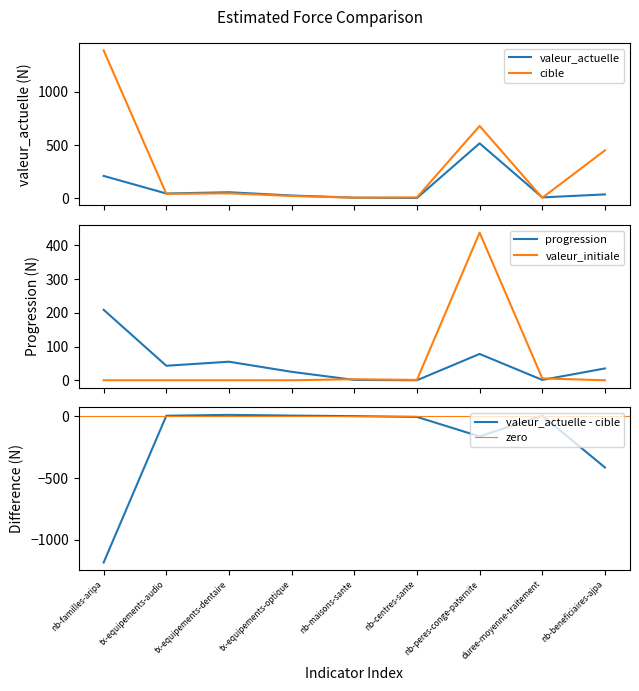

Which series has the largest range (max minus min)?

cible